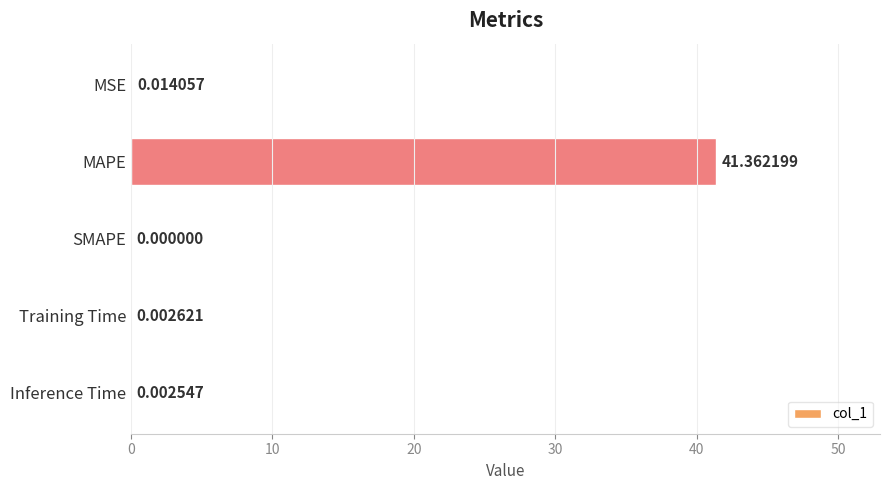

What is the greatest value displayed?

41.4